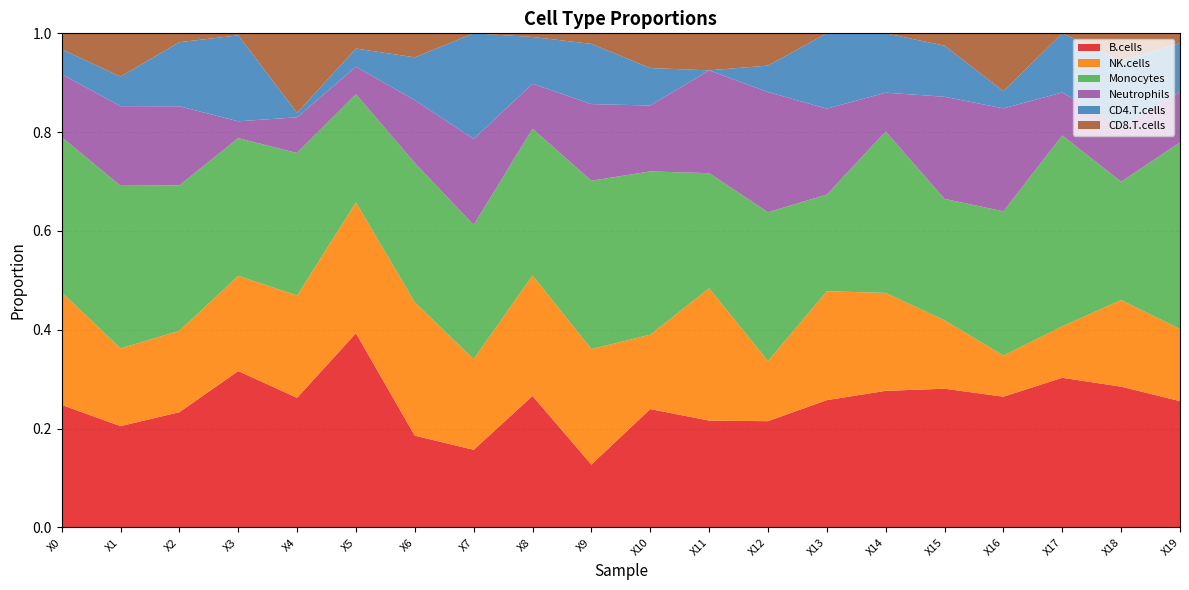

Reading right to left, what are all the values shown in this chart?

B.cells: 0.3	0.3	0.3	0.3	0.3	0.3	0.3	0.2	0.2	0.2	0.1	0.3	0.2	0.2	0.4	0.3	0.3	0.2	0.2	0.2
NK.cells: 0.1	0.2	0.1	0.1	0.1	0.2	0.2	0.1	0.3	0.2	0.2	0.2	0.2	0.3	0.3	0.2	0.2	0.2	0.2	0.2
Monocytes: 0.4	0.2	0.4	0.3	0.2	0.3	0.2	0.3	0.2	0.3	0.3	0.3	0.3	0.3	0.2	0.3	0.3	0.3	0.3	0.3
Neutrophils: 0.1	0.1	0.1	0.2	0.2	0.1	0.2	0.2	0.2	0.1	0.2	0.1	0.2	0.1	0.1	0.1	0.0	0.2	0.2	0.1
CD4.T.cells: 0.1	0.1	0.1	0.0	0.1	0.1	0.2	0.1	0.0	0.1	0.1	0.1	0.2	0.1	0.0	0.0	0.2	0.1	0.1	0.1
CD8.T.cells: 0.0	0.1	0.0	0.1	0.0	0.0	0.0	0.1	0.1	0.1	0.0	0.0	0.0	0.0	0.0	0.2	0.0	0.0	0.1	0.0